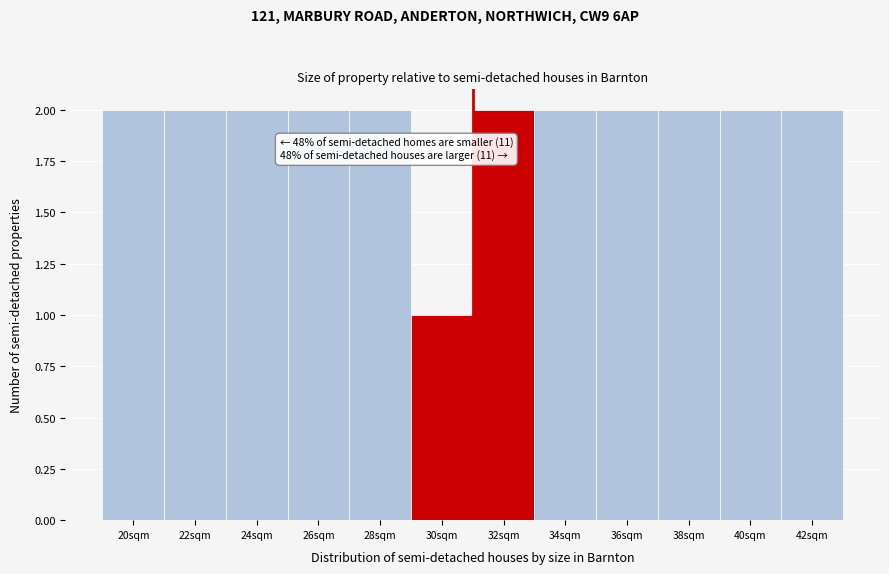

Reading left to right, extract all data points from this chart.

20sqm=2	22sqm=2	24sqm=2	26sqm=2	28sqm=2	30sqm=1	32sqm=2	34sqm=2	36sqm=2	38sqm=2	40sqm=2	42sqm=2